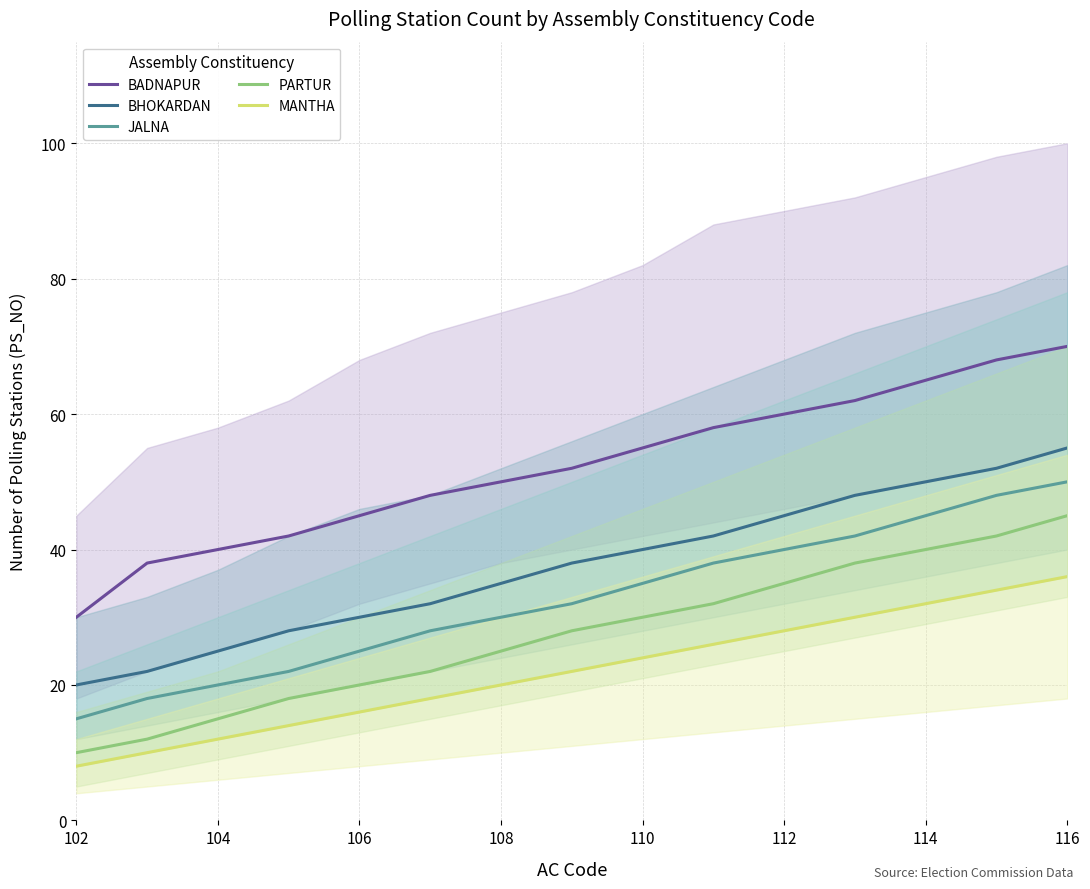

True or false: BHOKARDAN has a value of 30 at 106.

True